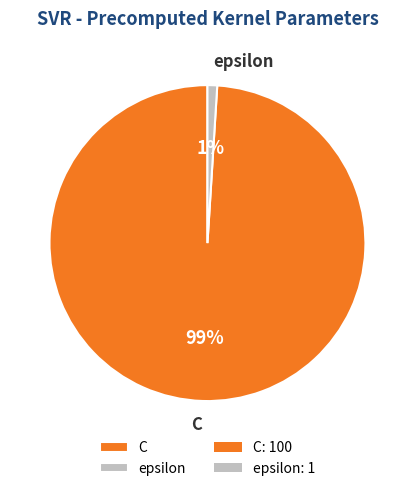

What is the smallest slice in the pie chart?

epsilon